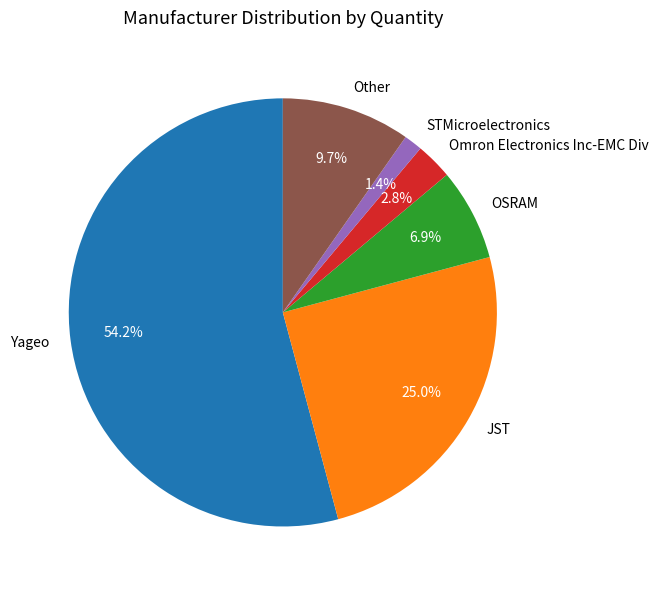

How many slices are in this pie chart?

6